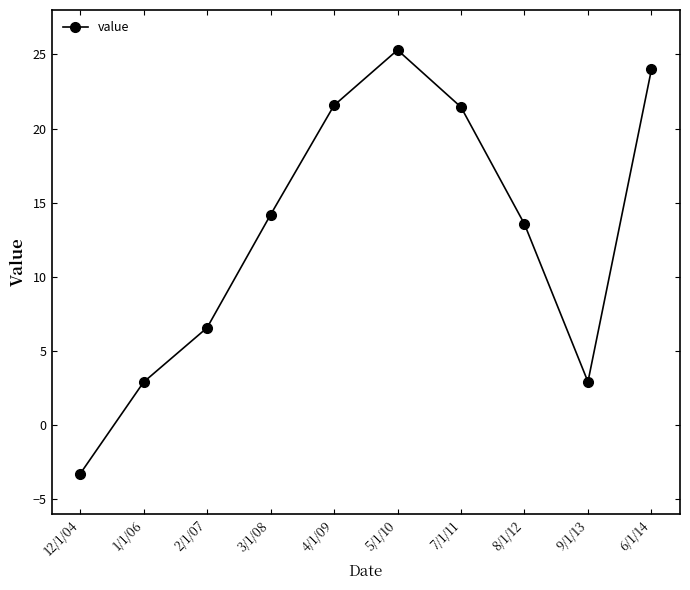

How many categories are shown in the chart?

10